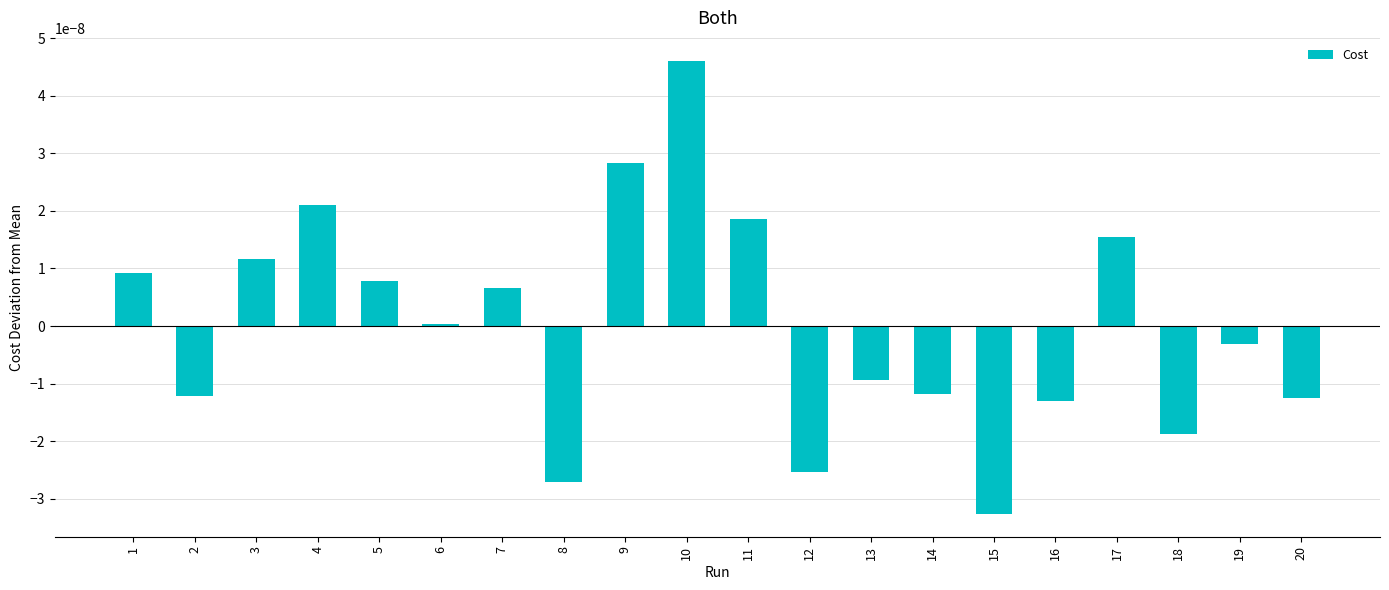

The value at 1 is 0.0. True or false?

True